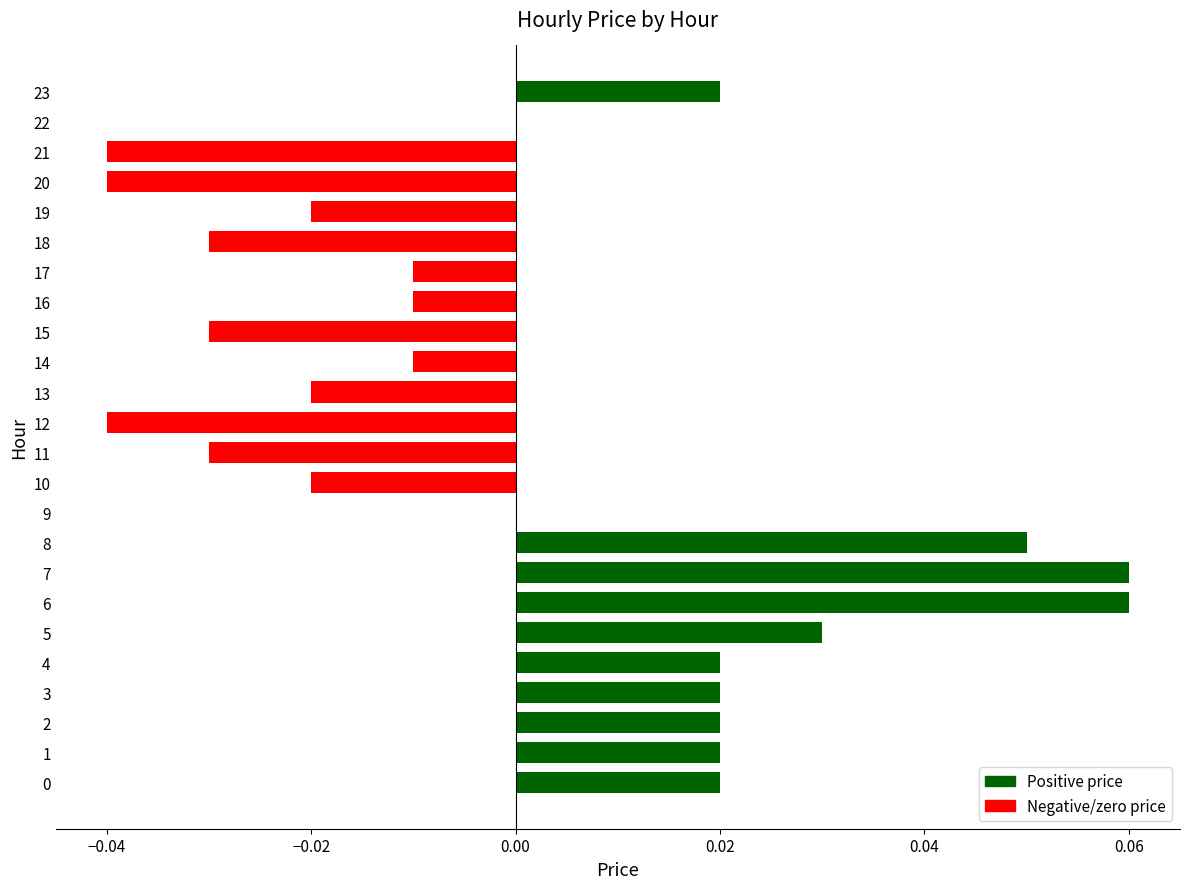

Is it true that the value at 2 is 0.0?

True